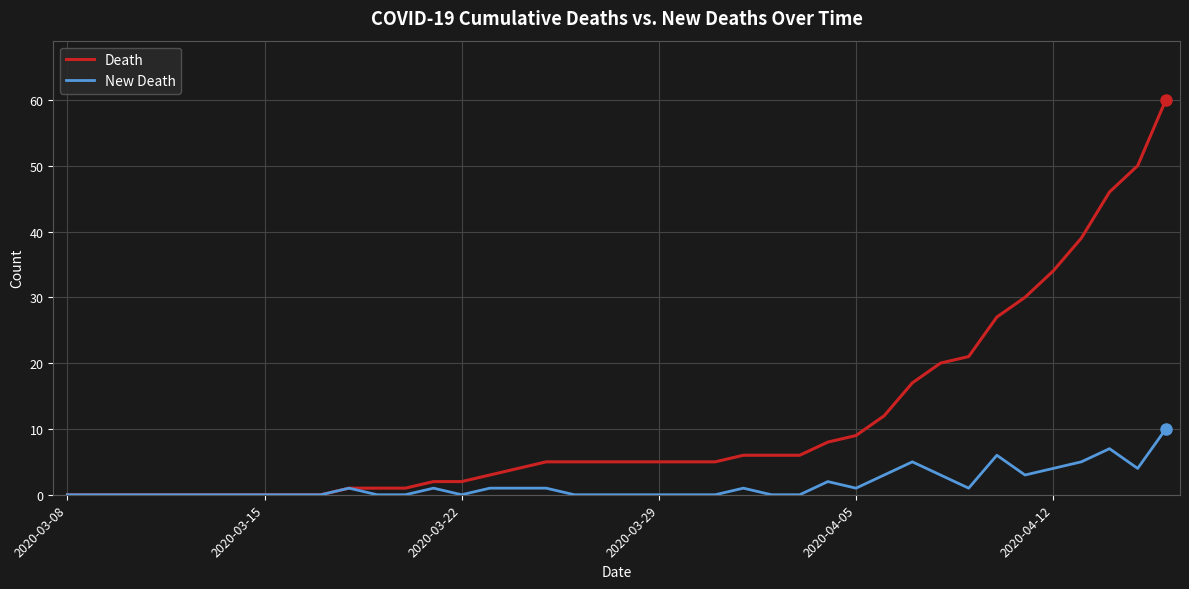

Which series has the largest total across all categories?

Death